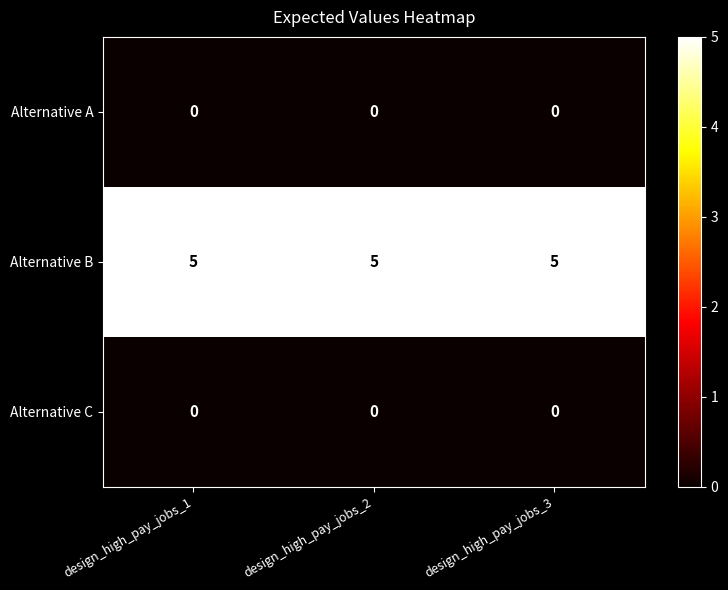

What is the maximum value shown in the chart?

5